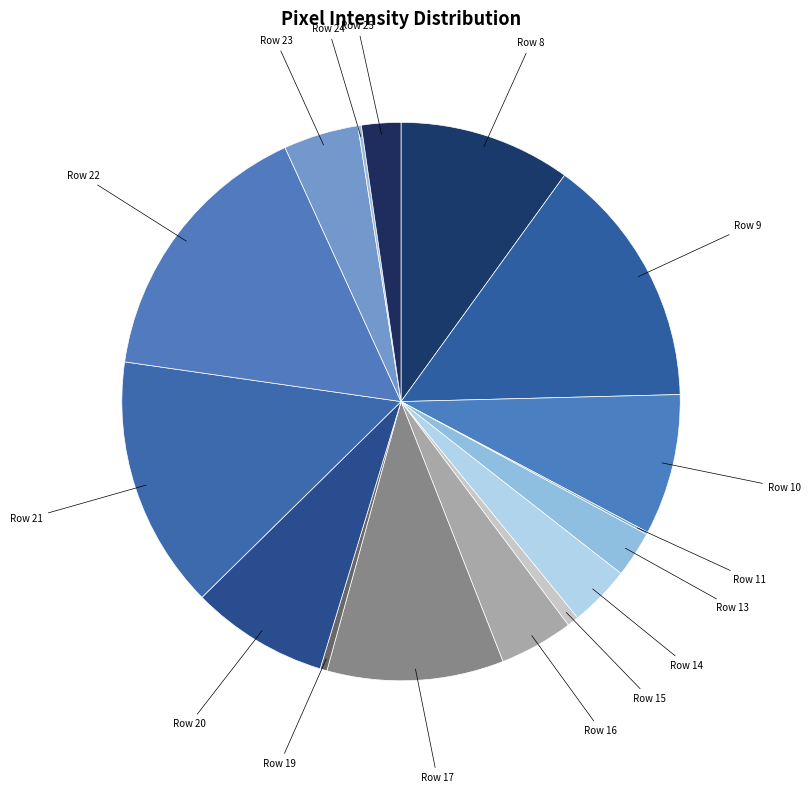

Count the number of slices in the pie.

16